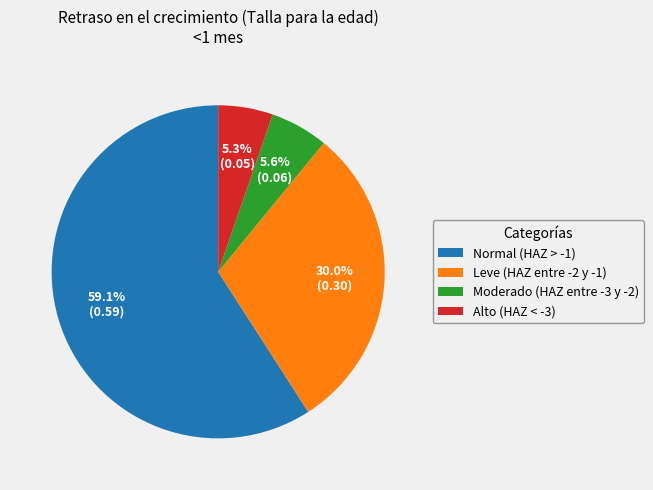

To the nearest percent, what portion does Normal (HAZ > -1) represent?

59%